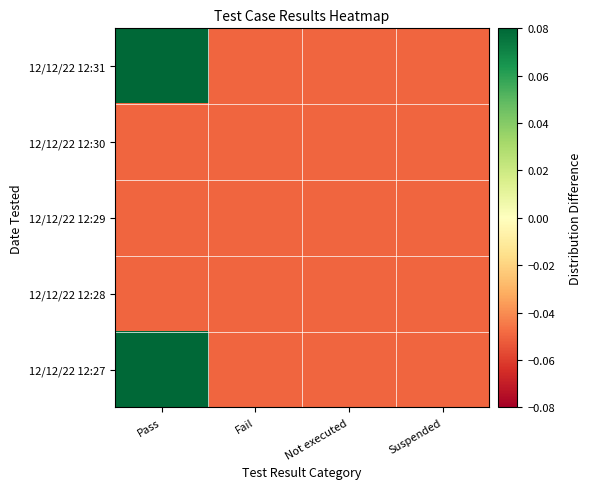

Reading right to left, what are all the values shown in this chart?

12/12/22 12:31: Suspended=-0.1	Not executed=-0.1	Fail=-0.1	Pass=0.5
12/12/22 12:30: Suspended=-0.1	Not executed=-0.1	Fail=-0.1	Pass=-0.1
12/12/22 12:29: Suspended=-0.1	Not executed=-0.1	Fail=-0.1	Pass=-0.1
12/12/22 12:28: Suspended=-0.1	Not executed=-0.1	Fail=-0.1	Pass=-0.1
12/12/22 12:27: Suspended=-0.1	Not executed=-0.1	Fail=-0.1	Pass=0.5